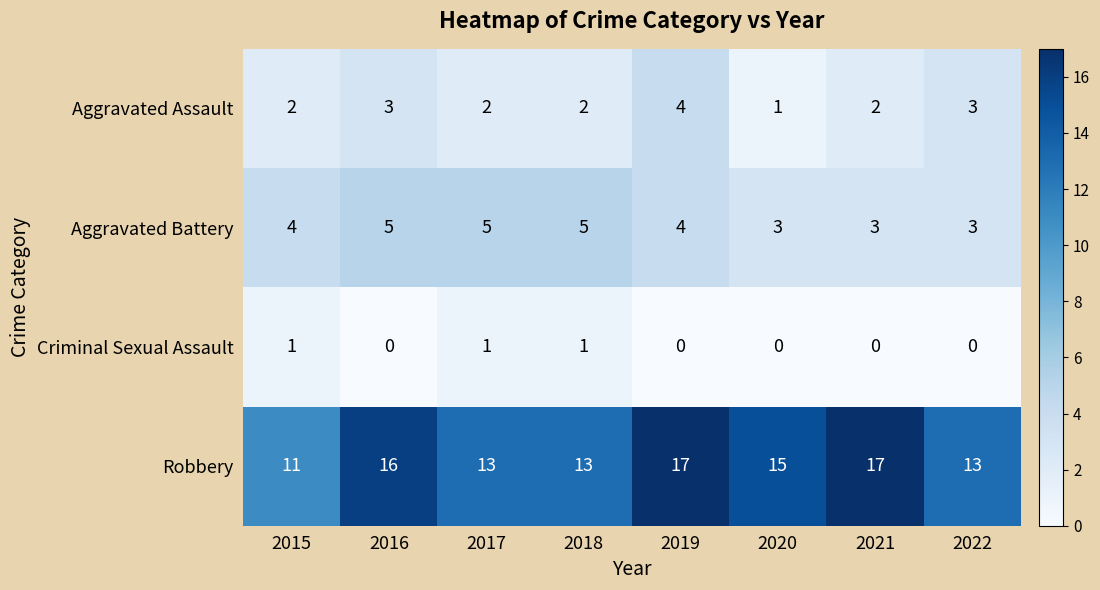

What is the sum of all Robbery values?

115